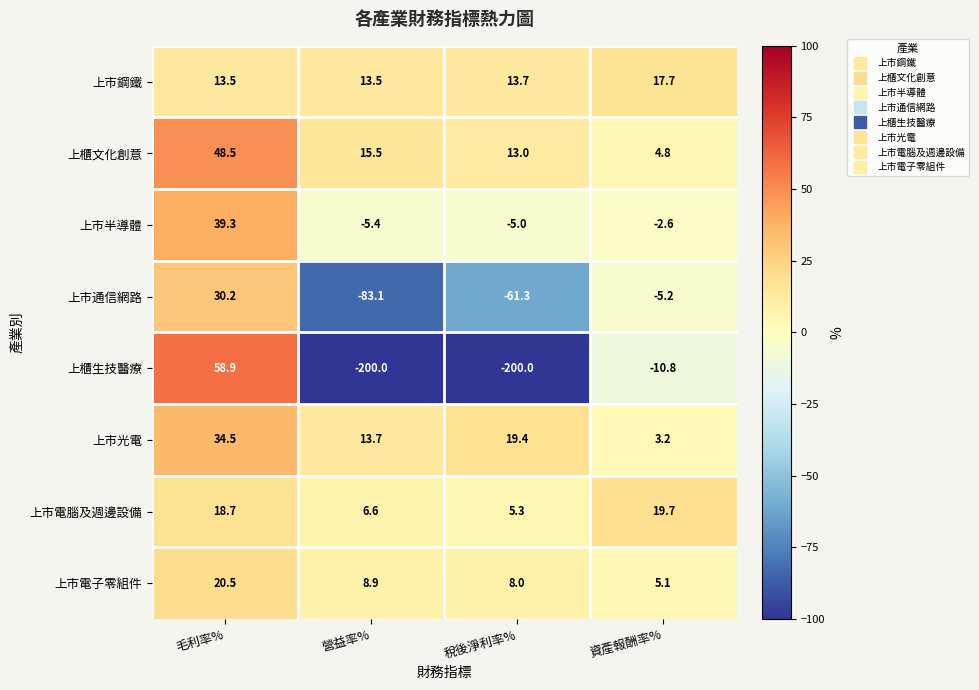

Rank the series at 毛利率% from highest to lowest value.

上櫃生技醫療, 上櫃文化創意, 上市半導體, 上市光電, 上市通信網路, 上市電子零組件, 上市電腦及週邊設備, 上市鋼鐵